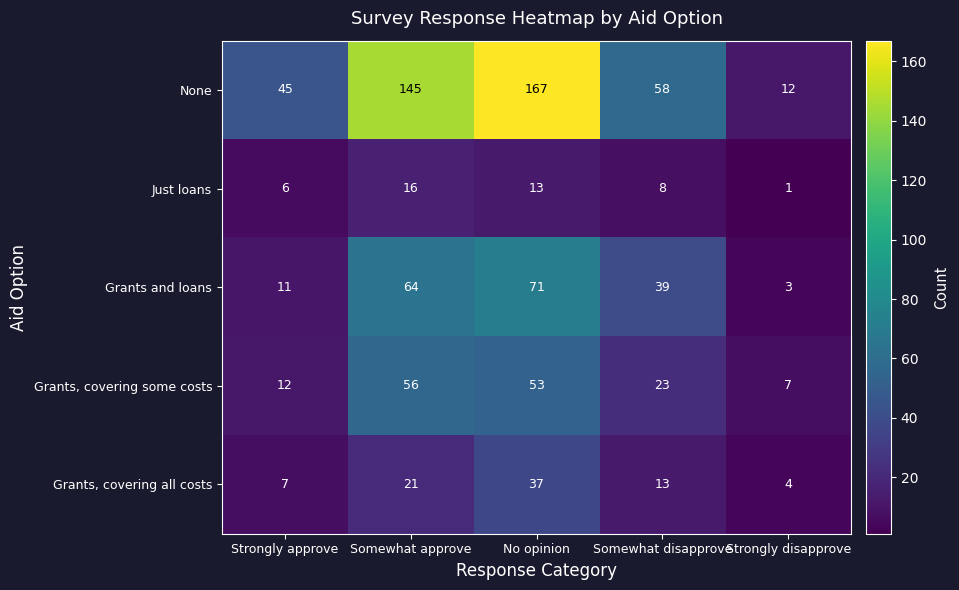

What is the spread (max minus min) of values at No opinion?

154